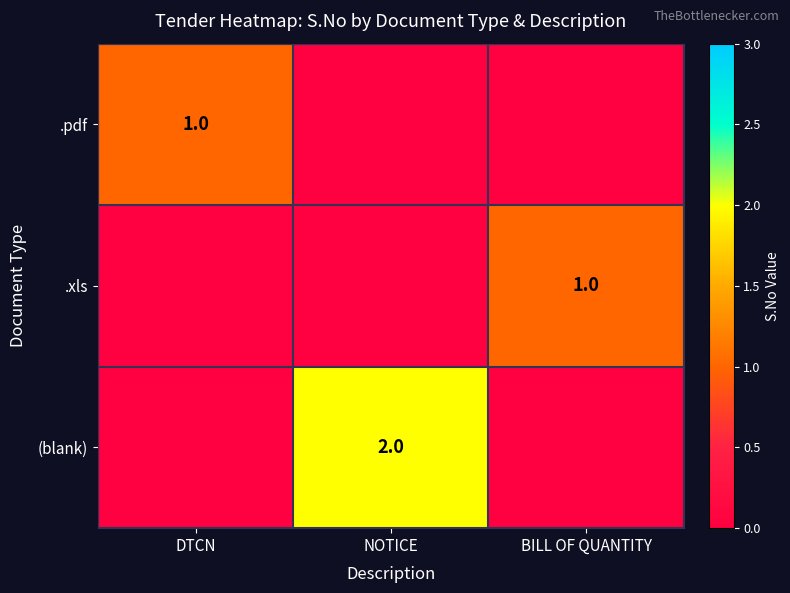

How many categories are shown in the chart?

3